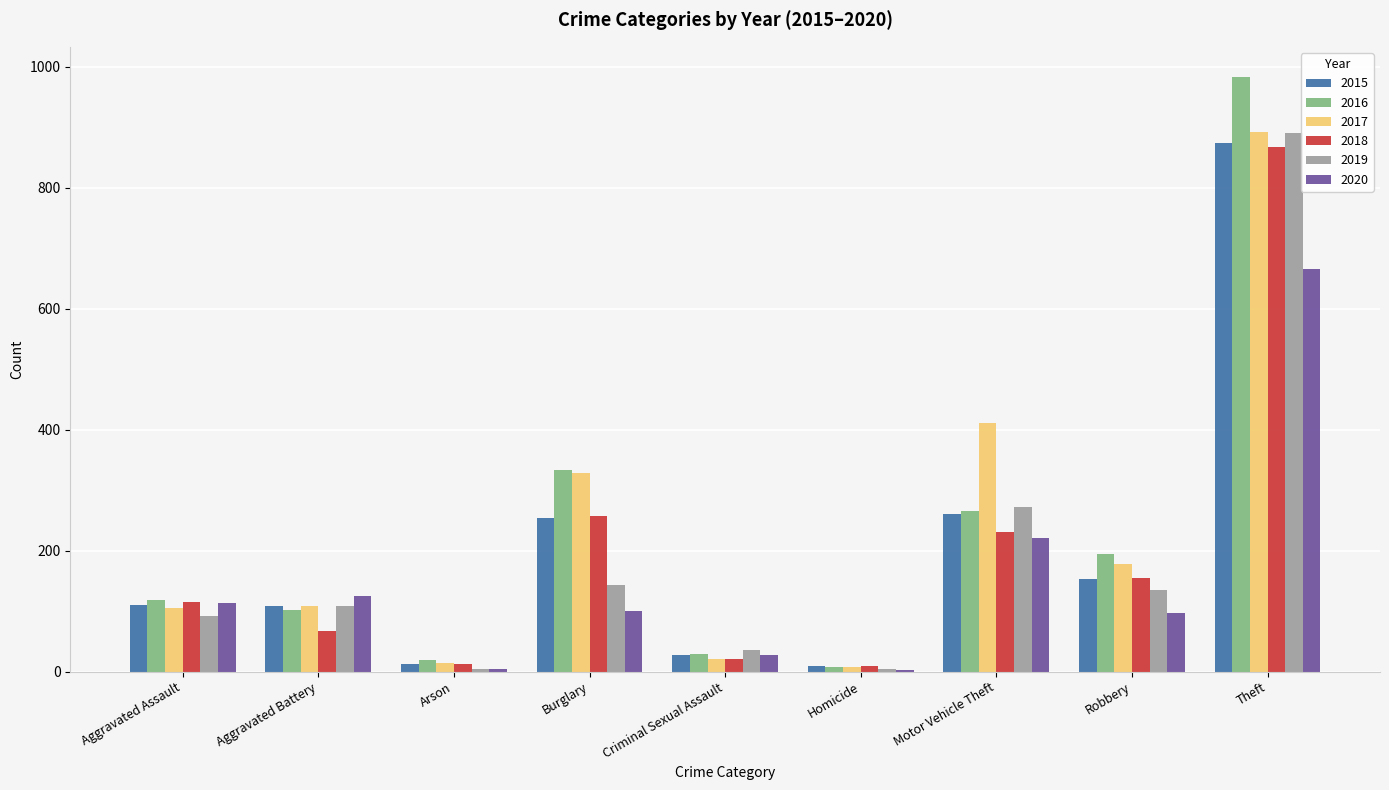

At which label is 2016 closest to 495?

Burglary